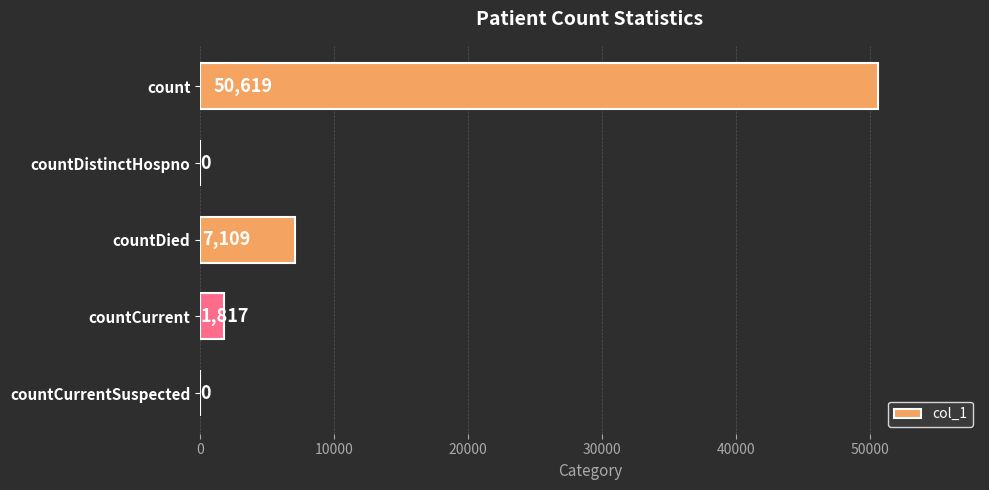

Reading top to bottom, what are all the values shown in this chart?

count=50619	countDistinctHospno=0	countDied=7109	countCurrent=1817	countCurrentSuspected=0